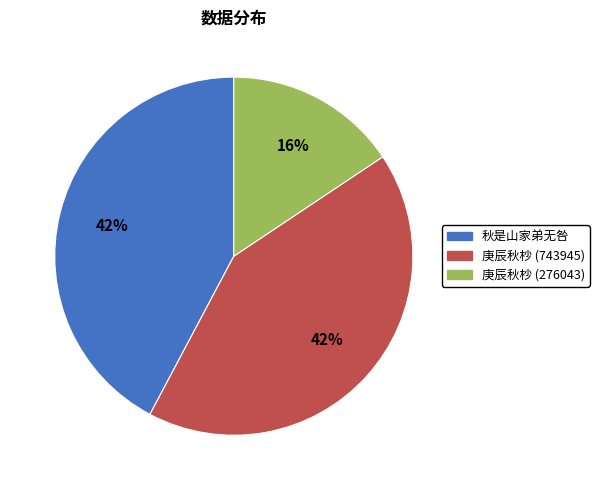

To the nearest percent, what is the average slice percentage?

33%